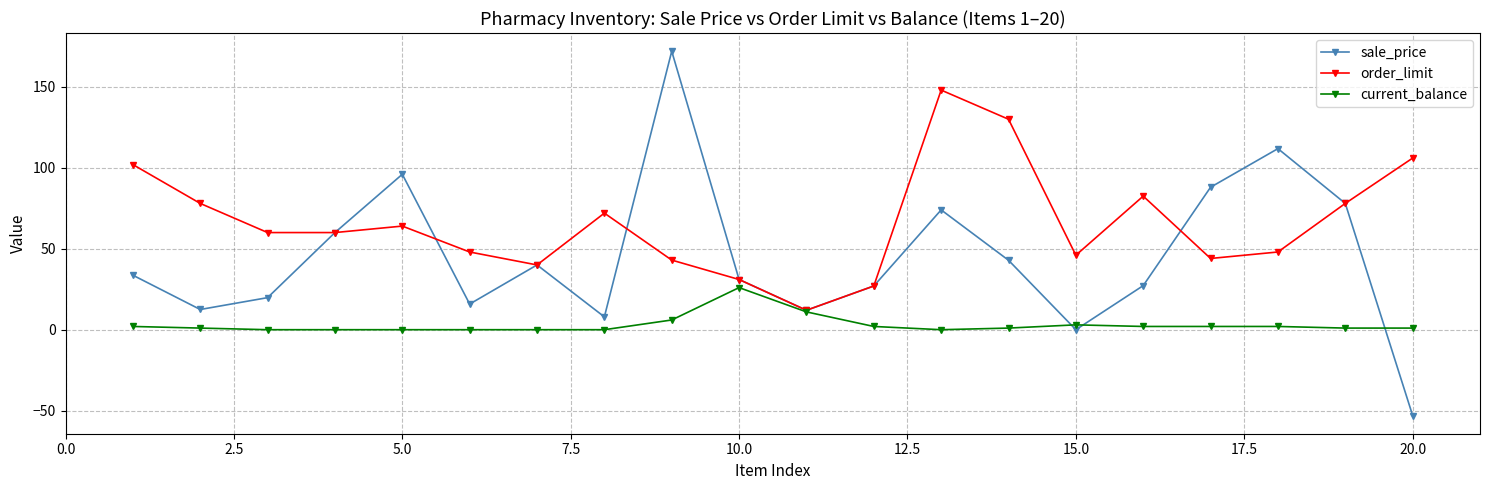

What is the highest value of the current_balance series?

26.0